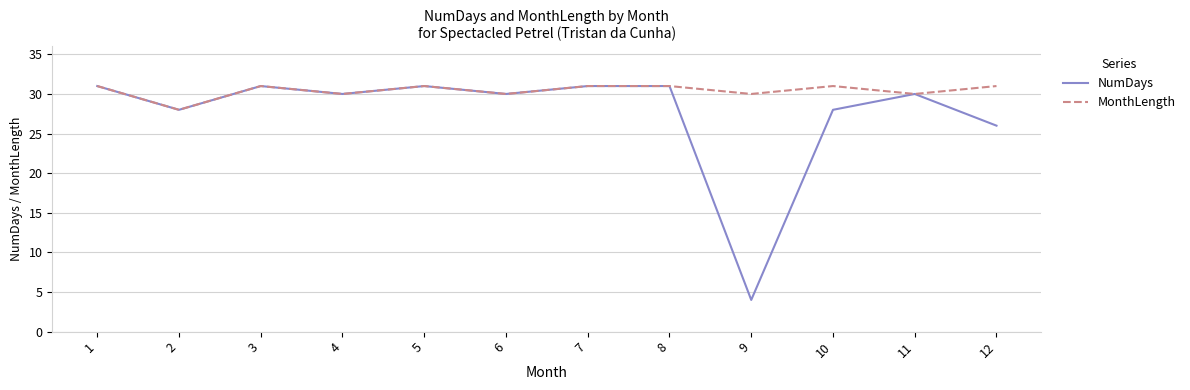

What is the maximum value shown in the chart?

31